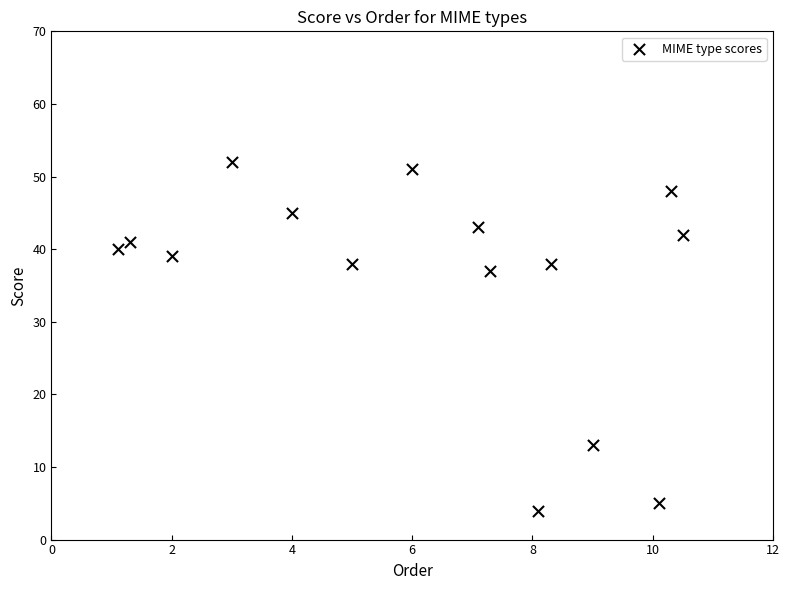

What Y value in the scatter plot is closest to 28?

37